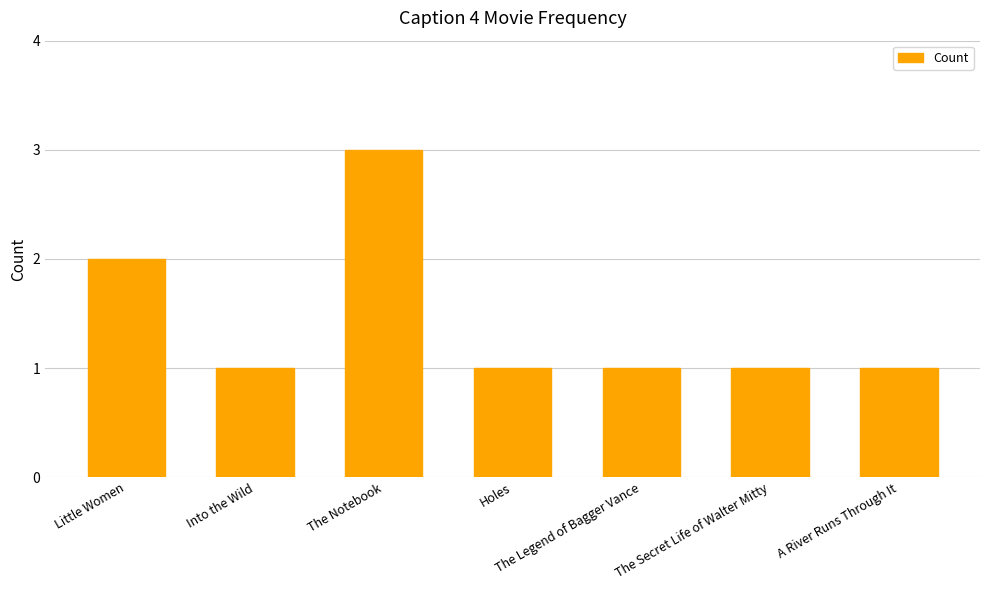

Reading left to right, transcribe all the data shown in this chart.

2	1	3	1	1	1	1